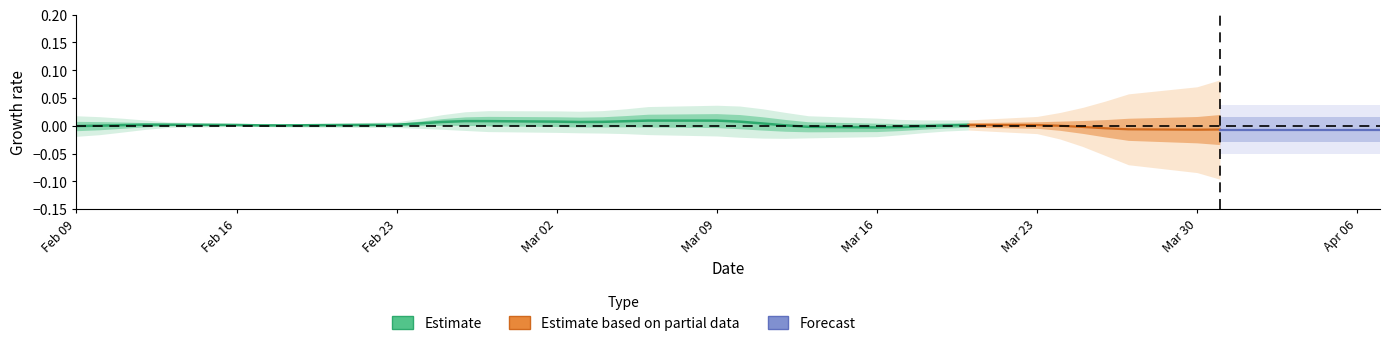

Where is the first local minimum?

Mar 30